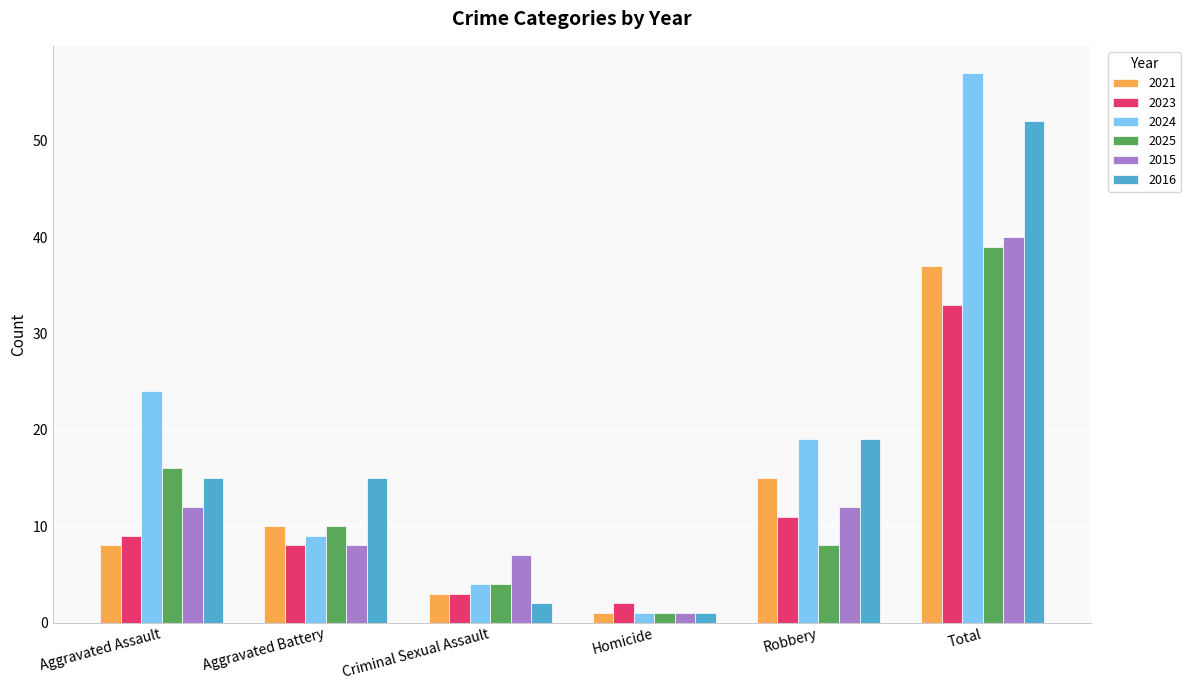

Count the number of categories in the chart.

6